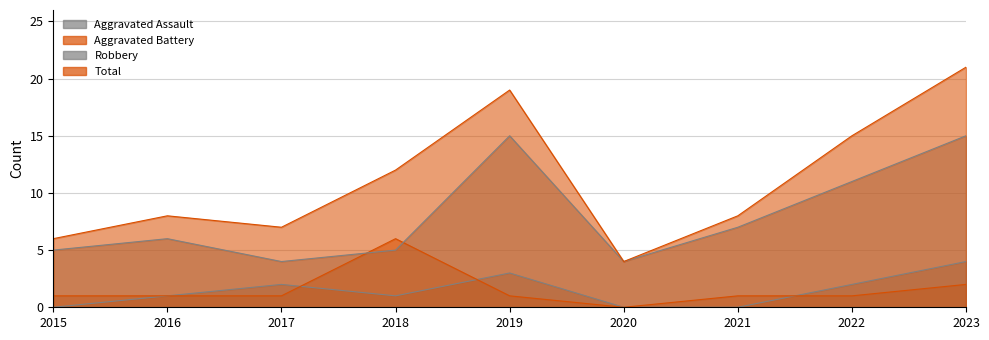

The value of Robbery at 2019 is 20. True or false?

False